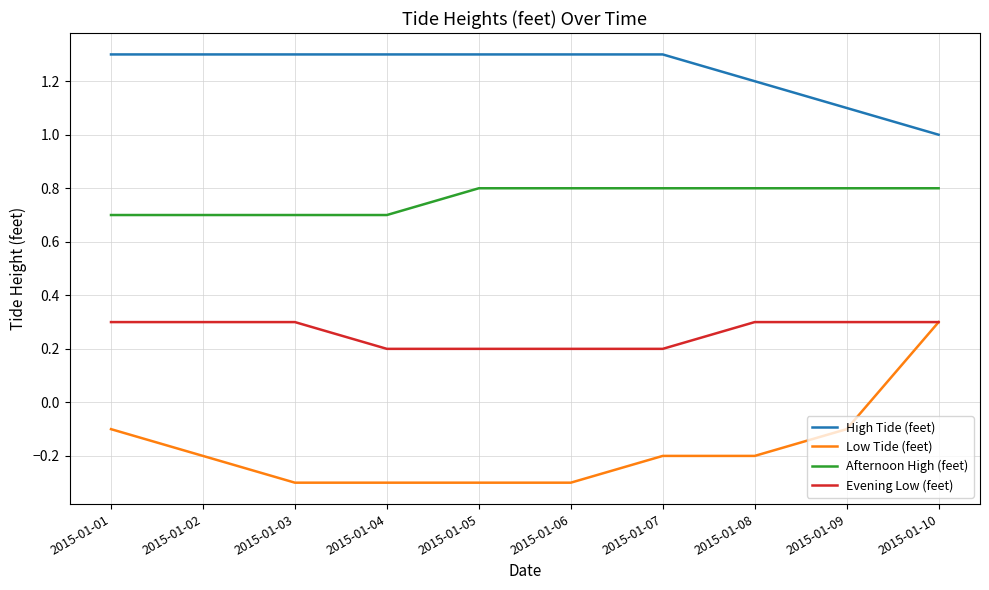

At which label does Low Tide (feet) first exceed 0?

2015-01-10